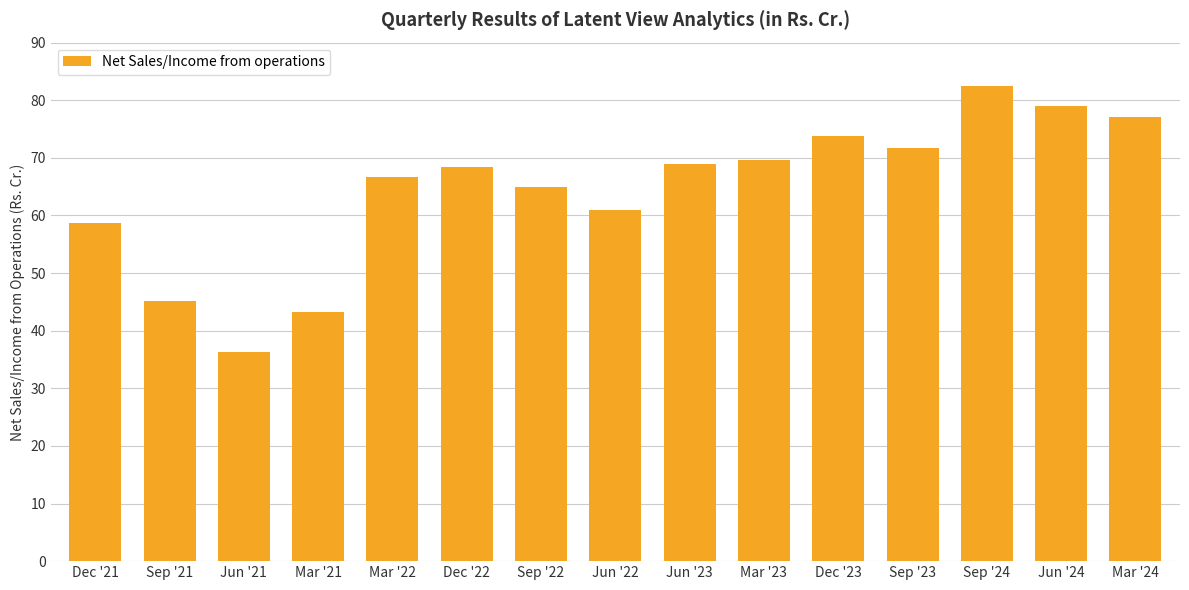

The value at Sep '24 is 82.5. True or false?

True